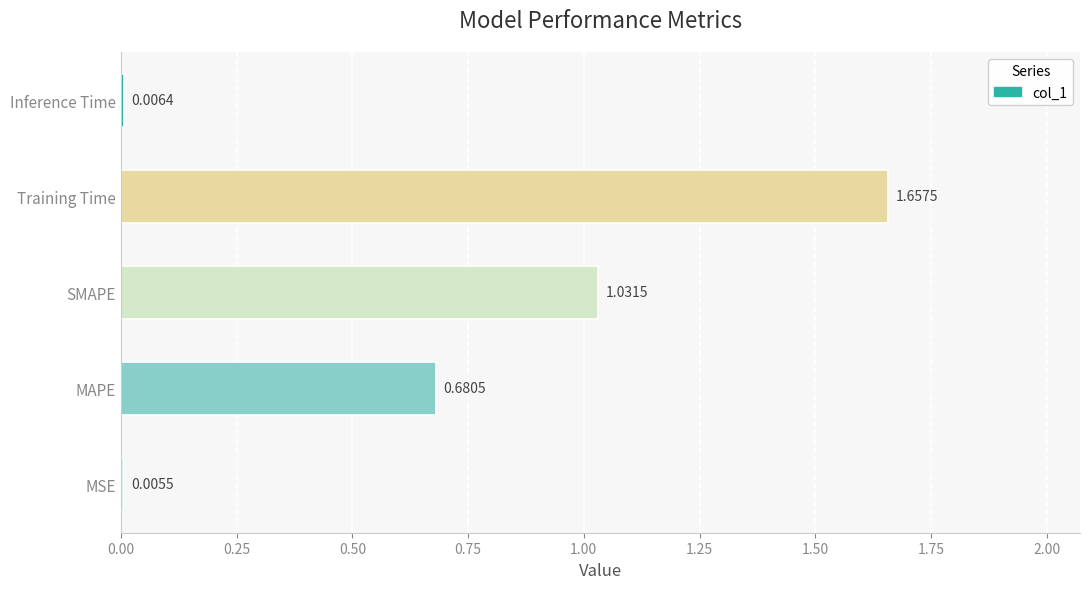

Which has a higher value, Inference Time or MSE?

Inference Time